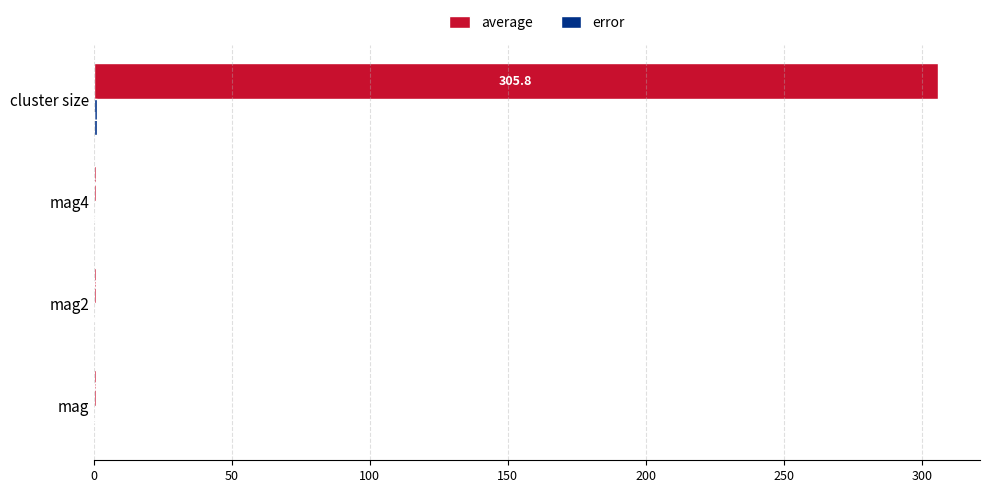

Which series has the largest total across all categories?

average